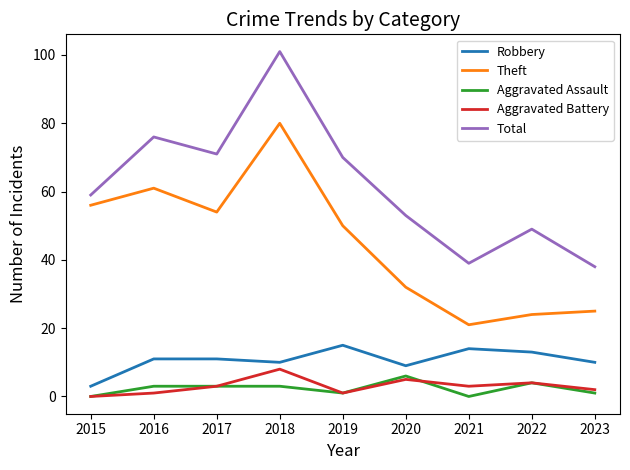

Reading left to right, what are all the values shown in this chart?

Robbery: 2015=3	2016=11	2017=11	2018=10	2019=15	2020=9	2021=14	2022=13	2023=10
Theft: 2015=56	2016=61	2017=54	2018=80	2019=50	2020=32	2021=21	2022=24	2023=25
Aggravated Assault: 2015=0	2016=3	2017=3	2018=3	2019=1	2020=6	2021=0	2022=4	2023=1
Aggravated Battery: 2015=0	2016=1	2017=3	2018=8	2019=1	2020=5	2021=3	2022=4	2023=2
Total: 2015=59	2016=76	2017=71	2018=101	2019=70	2020=53	2021=39	2022=49	2023=38